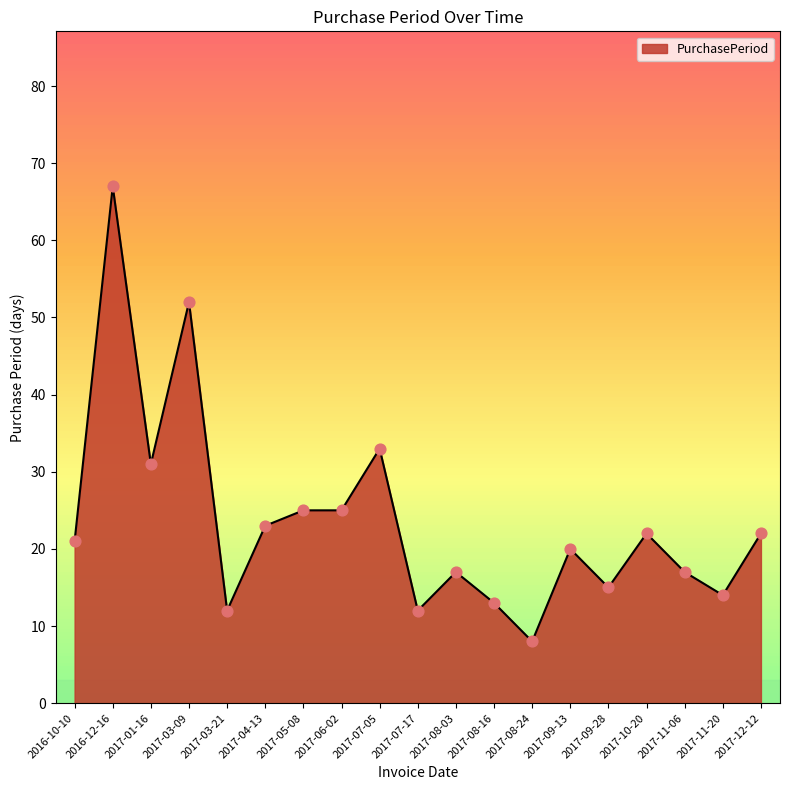

Between 2016-10-10 and 2017-08-03, which is larger?

2016-10-10